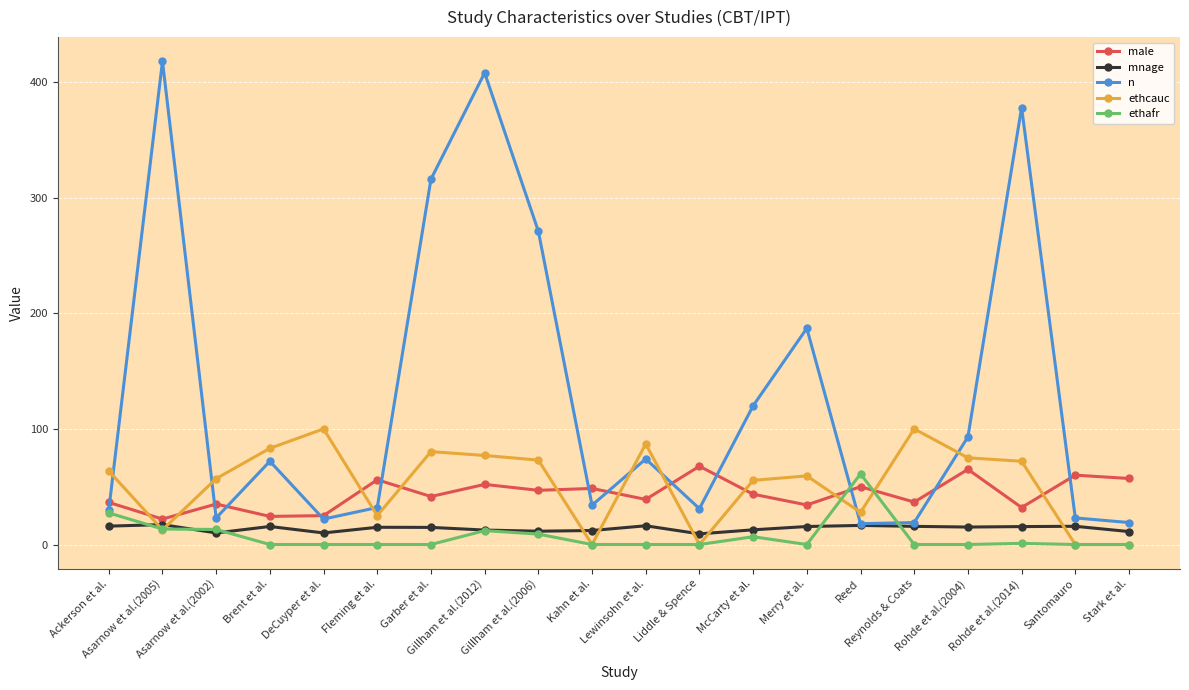

True or false: ethcauc has more than 0 interior local peaks.

True